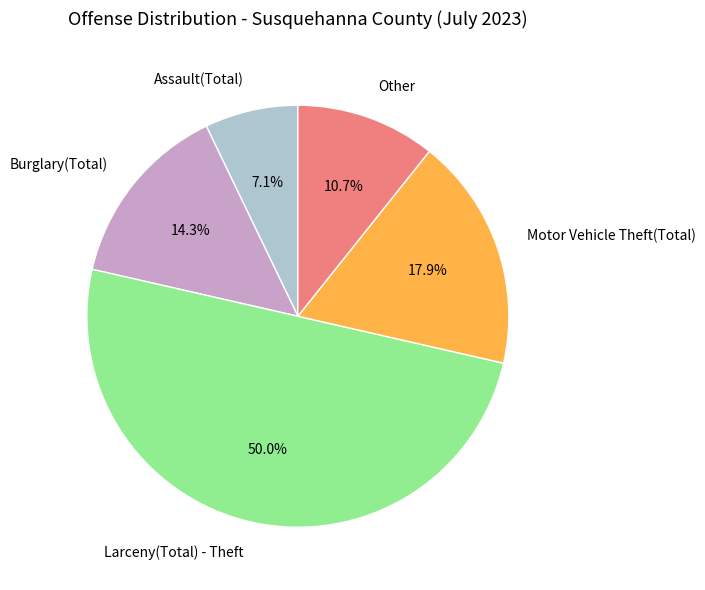

How many slices are in this pie chart?

5